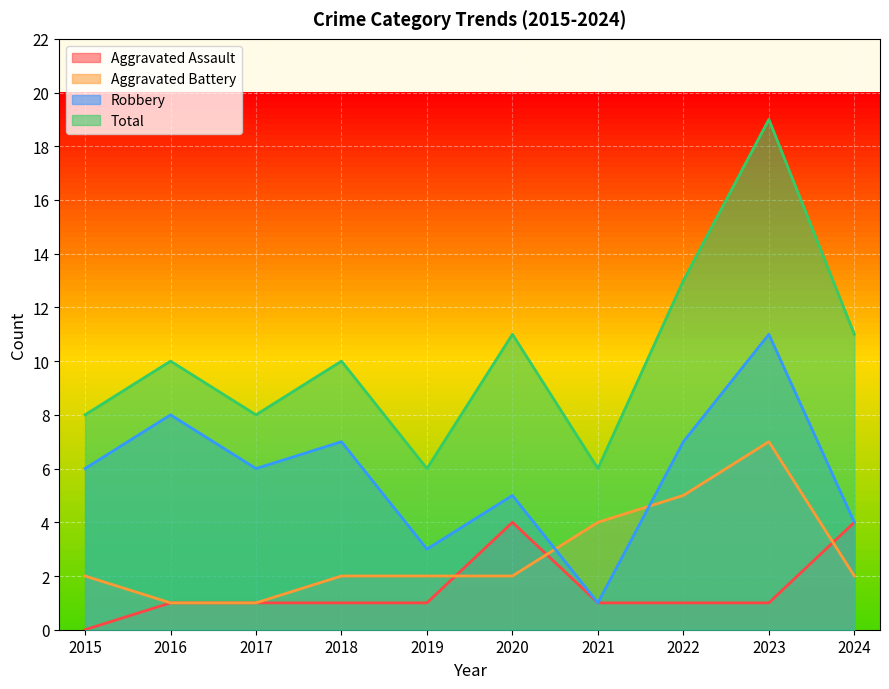

How many values in Aggravated Assault are above zero?

9